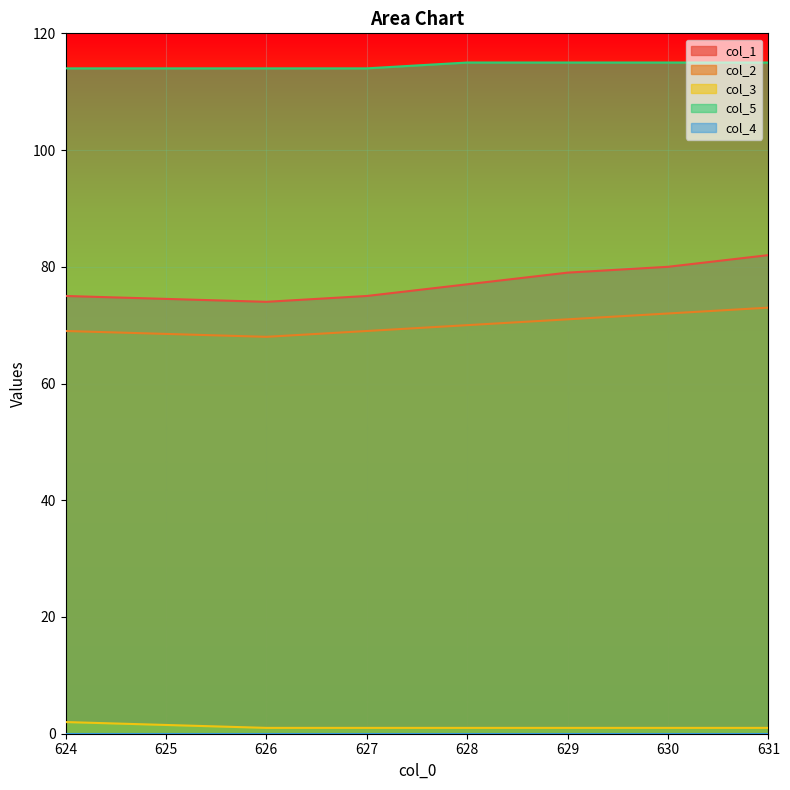

Where is col_5 nearest to the value 114?

624.0